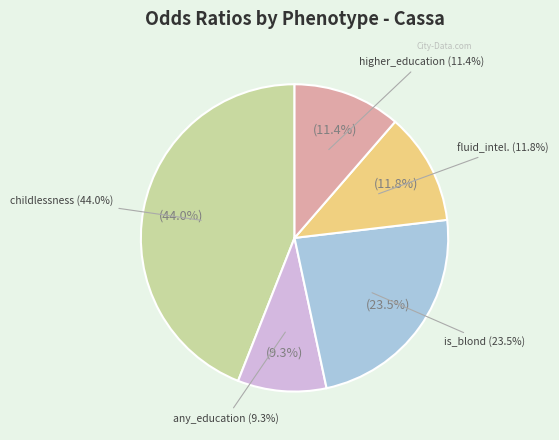

How many segments does this pie chart have?

5